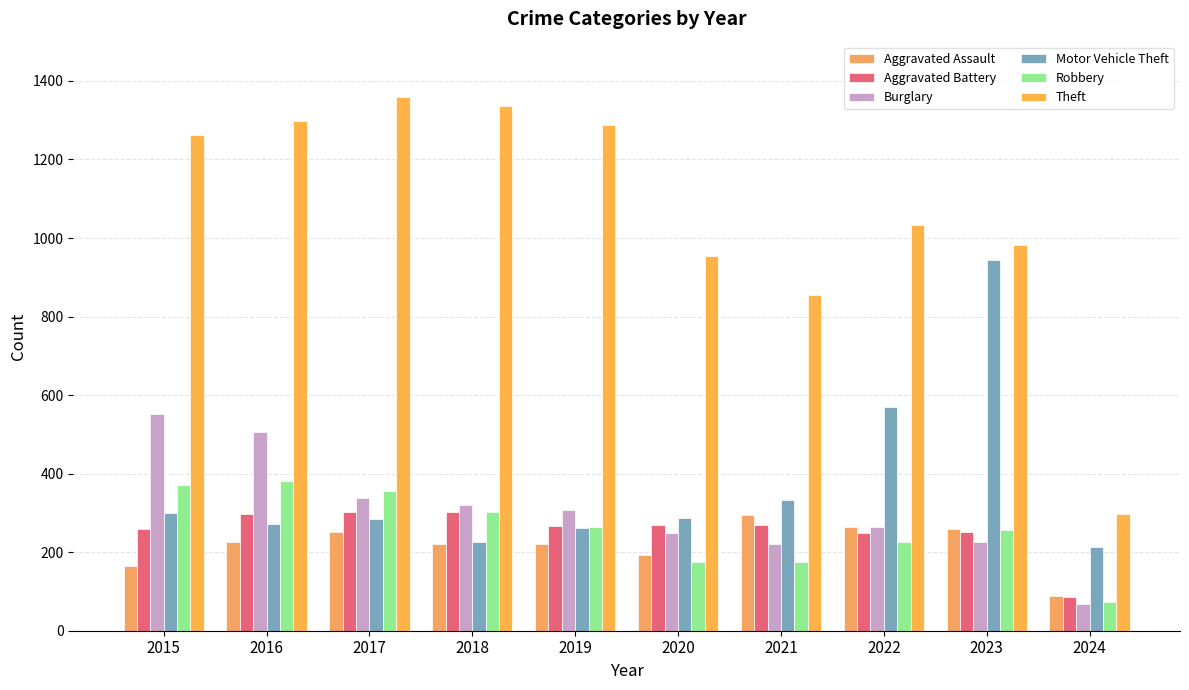

At 2017, list the series in order from smallest to largest.

Aggravated Assault, Motor Vehicle Theft, Aggravated Battery, Burglary, Robbery, Theft